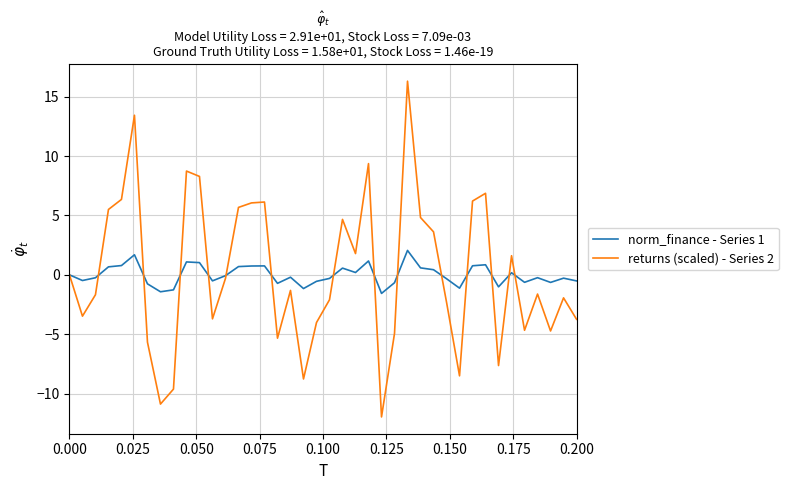

Rank the series by their maximum value, from lowest to highest.

norm_finance - Series 1, returns (scaled) - Series 2